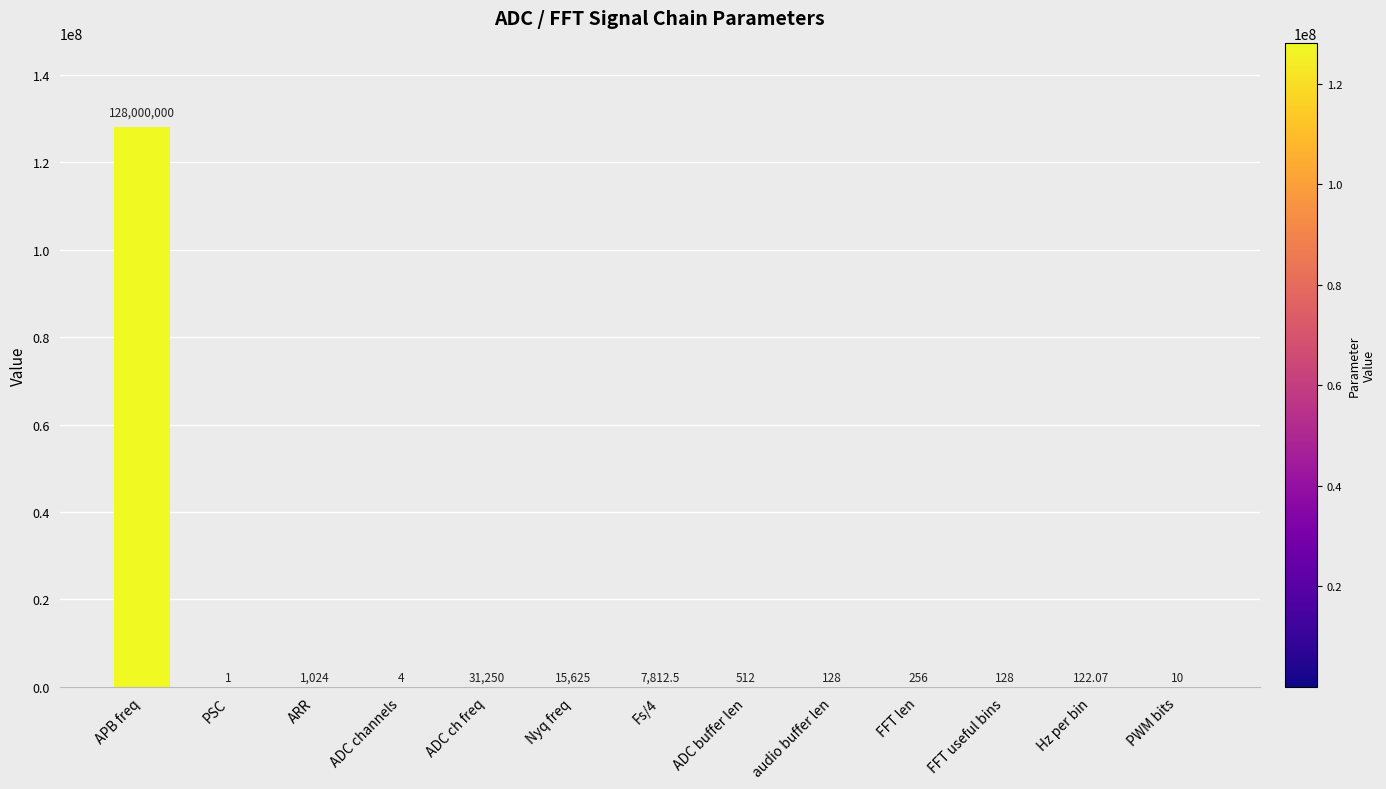

True or false: the data shows 7812.5 at Fs/4.

True